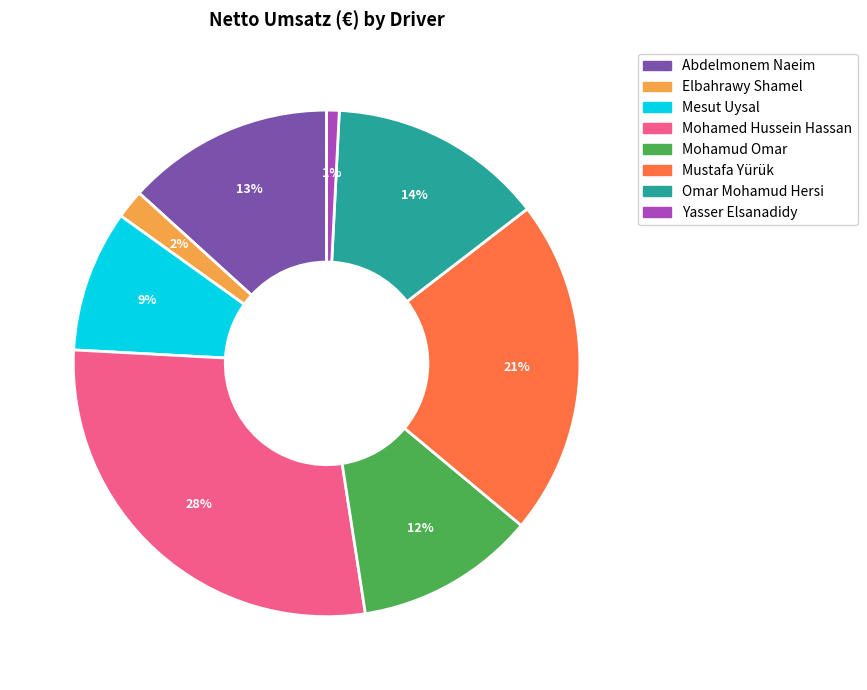

Does Mustafa Yürük account for over 50% of the chart?

No